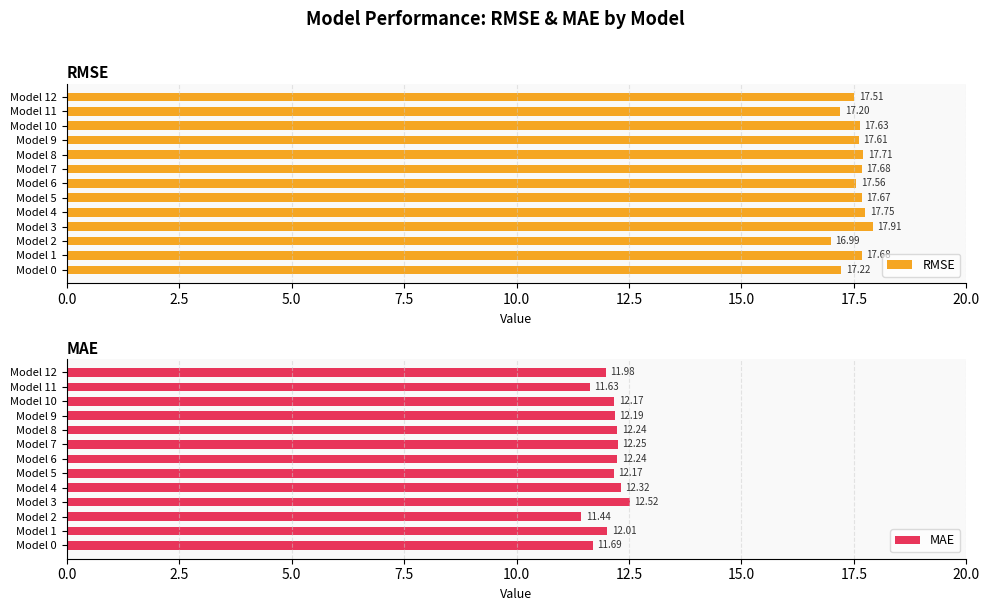

What is the difference between the RMSE values at Model 0 and Model 2?

0.2